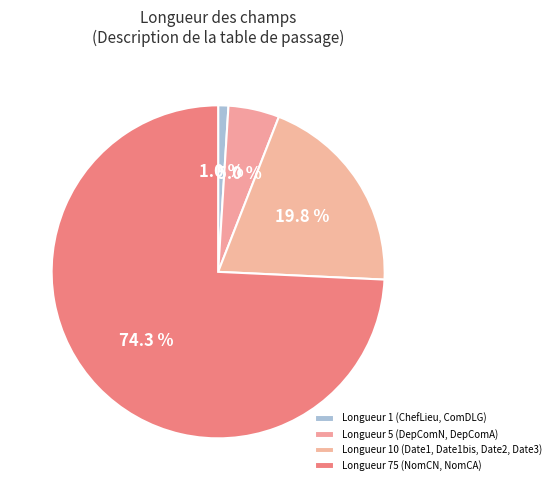

How many slices are in this pie chart?

4